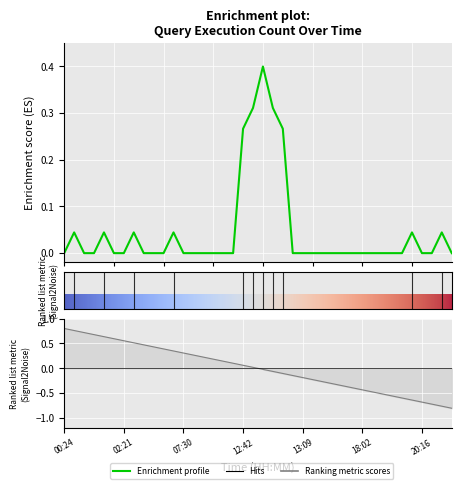

Rank the categories by value from lowest to highest.

00:24, 01:22, 01:23, 02:11, 02:21, 07:19, 07:24, 07:25, 07:30, 09:22, 10:40, 11:05, 11:14, 12:16, 12:47, 13:09, 14:05, 14:16, 14:28, 15:22, 17:37, 18:02, 18:39, 18:46, 19:29, 19:49, 20:16, 20:58, 21:07, 01:06, 02:10, 04:44, 07:28, 20:15, 21:06, 12:42, 12:46, 12:43, 12:45, 12:44